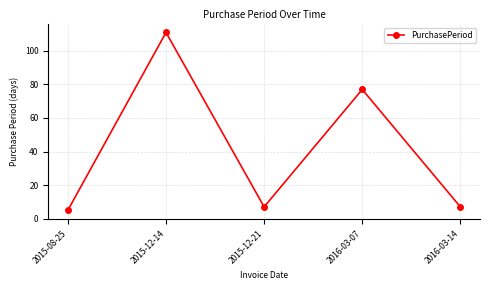

The chart shows a value of 3 at 2015-12-21. True or false?

False